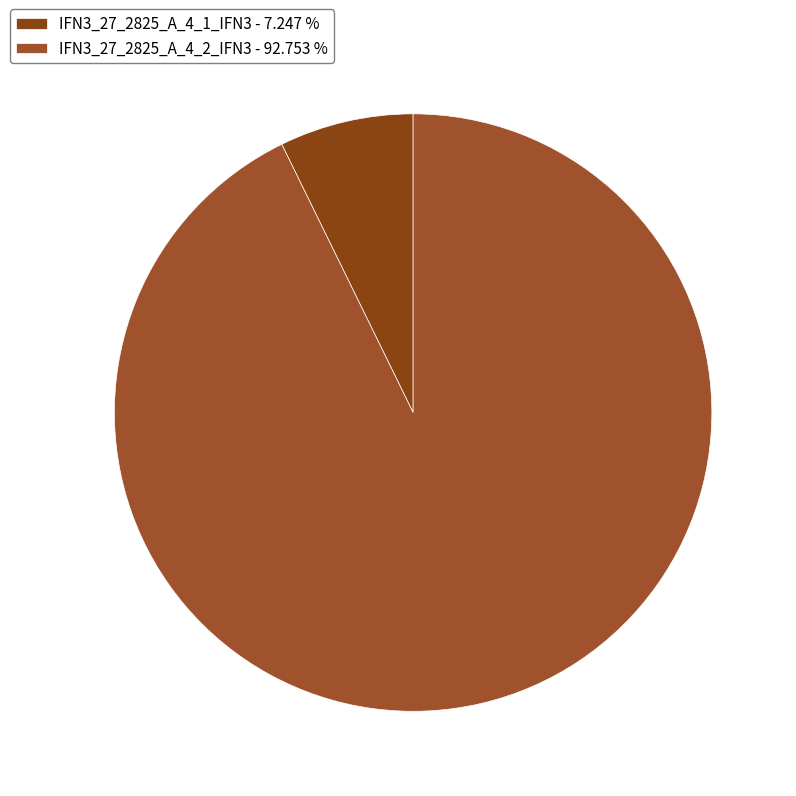

Count the number of slices in the pie.

2